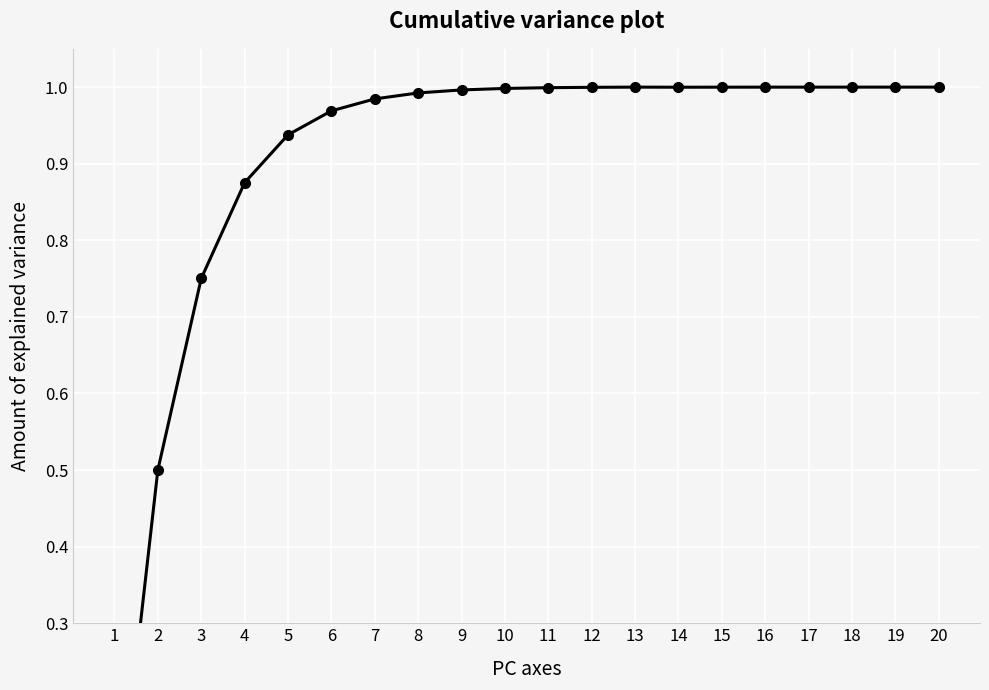

Rank the categories by value from lowest to highest.

1, 2, 3, 4, 5, 6, 7, 8, 9, 10, 11, 12, 14, 15, 16, 17, 18, 19, 20, 13